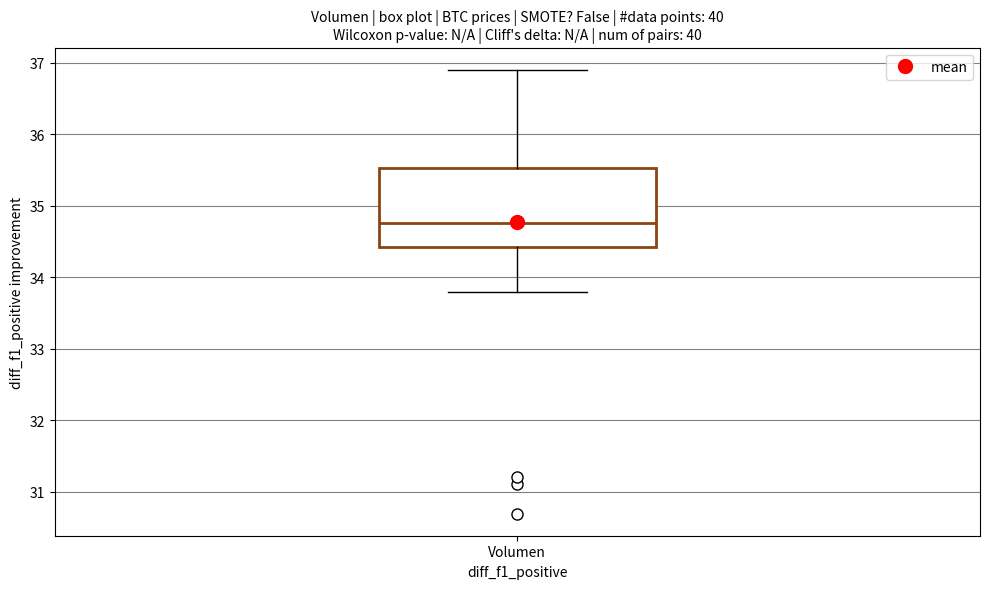

Transcribe this box plot: give where the median line is, the range the box spans, and where the two whiskers end, as read against the y-axis. The values are not printed on the chart, so give them approximately, as read against the axis.

median 34.8, box 34.4 to 35.5, whiskers 33.8 to 36.9